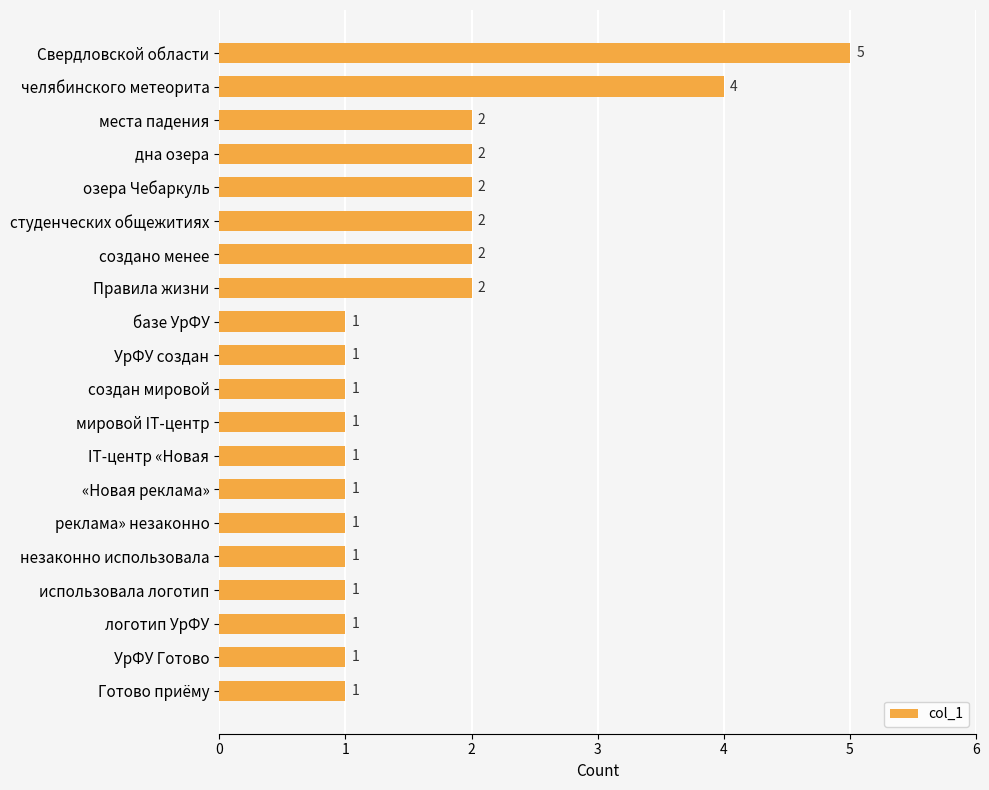

True or false: the data shows 1 at дна озера.

False